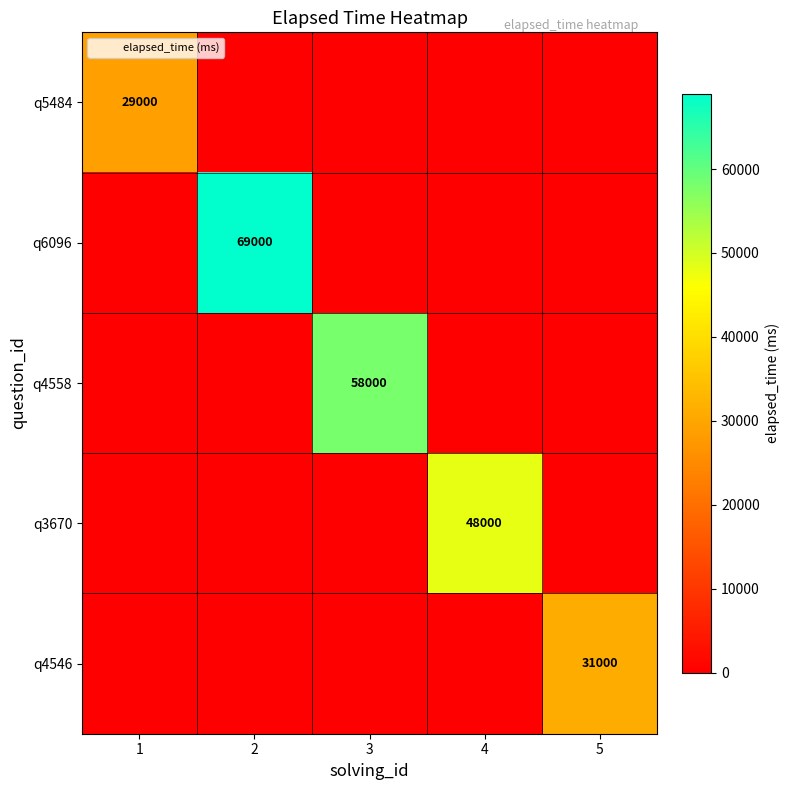

The q4558 series shows 58000 at 3. True or false?

True